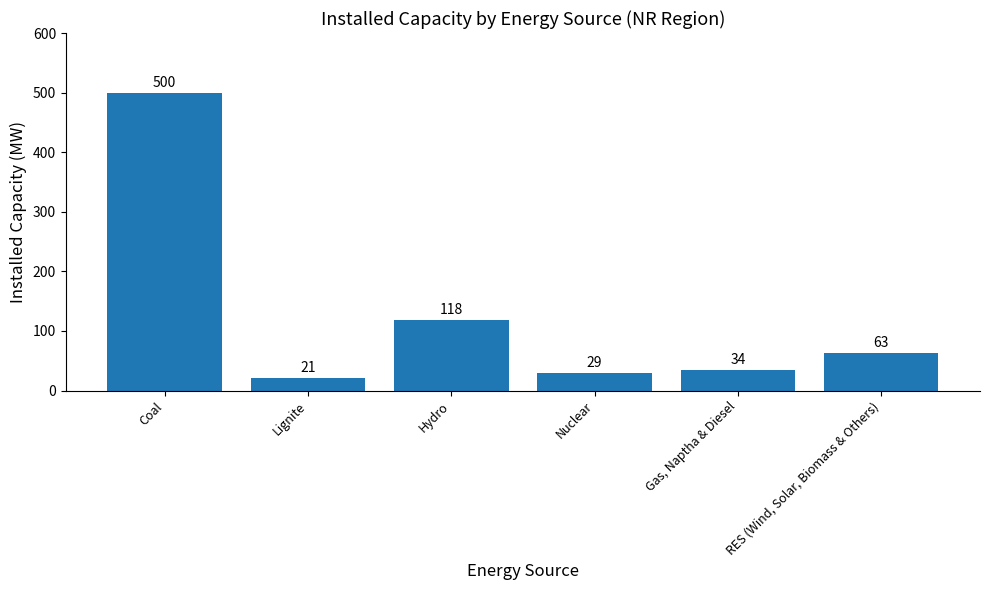

What is the minimum value shown in the chart?

21